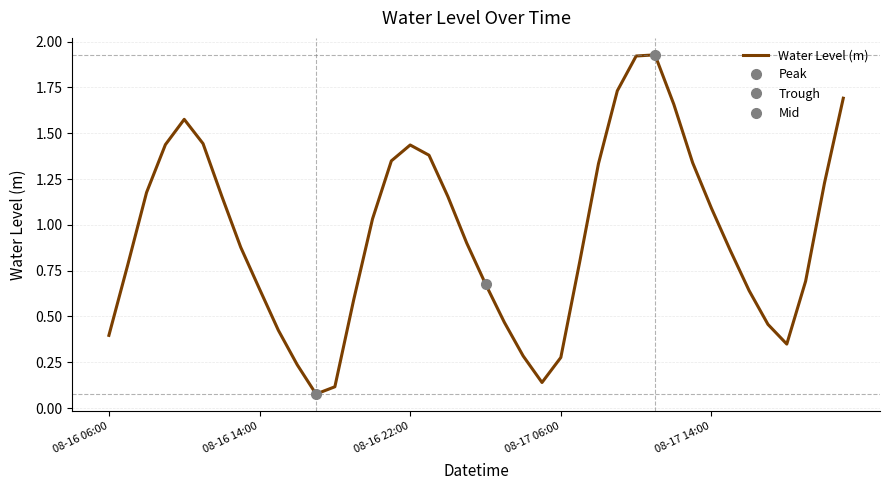

What is the difference between the maximum and second lowest values?

1.8